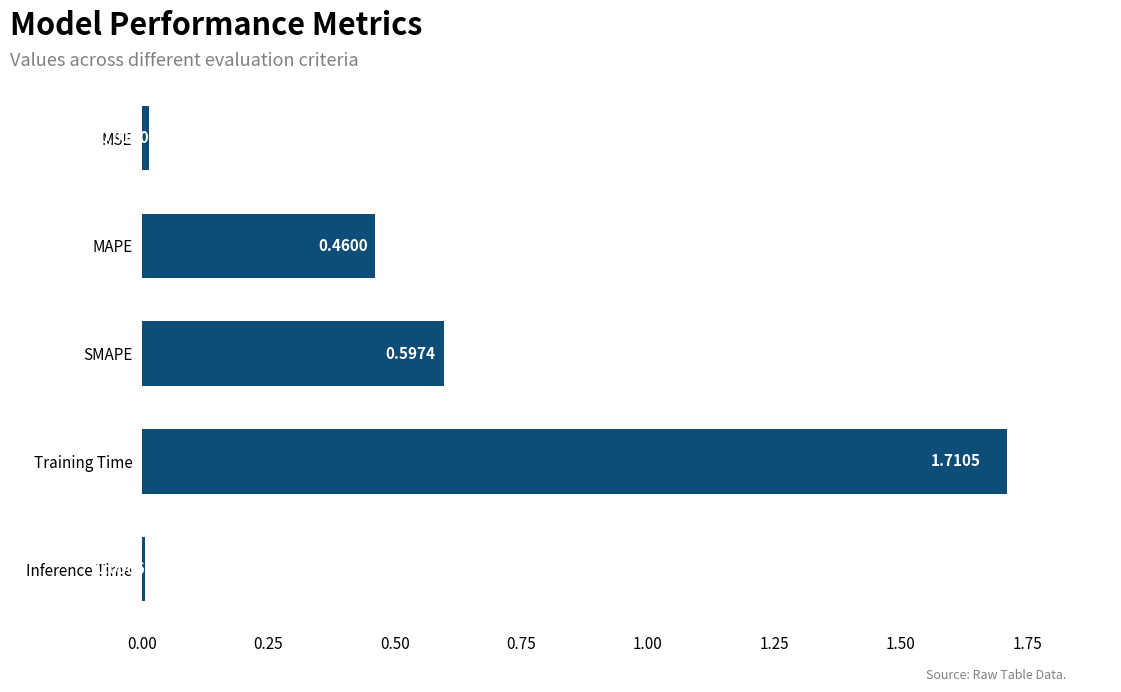

What is the difference between the second highest and second lowest values?

0.6